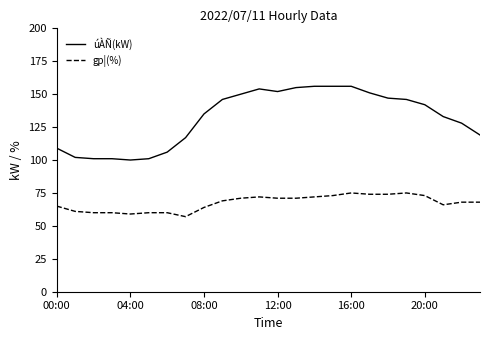

List the series in order of their overall mean, lowest first.

gp¦(%), úÀÑ(kW)